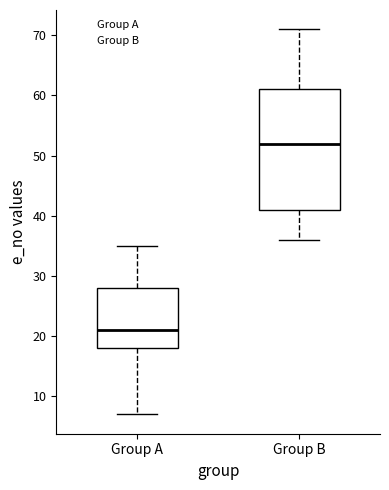

Comparing the boxes themselves (not the whiskers), which one is the tallest?

Group B